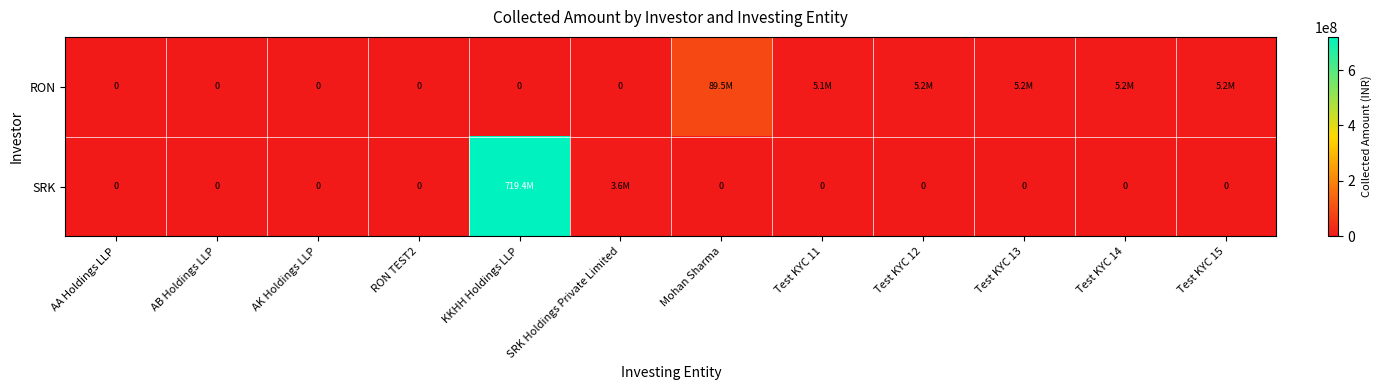

The SRK series shows 0 at Test KYC 14. True or false?

True